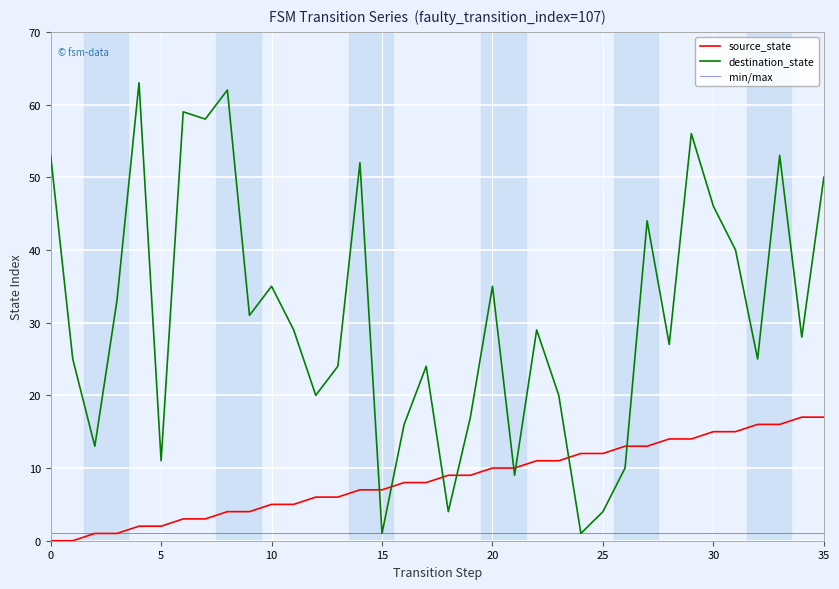

Rank the series by their maximum value, from highest to lowest.

destination_state, source_state, min/max